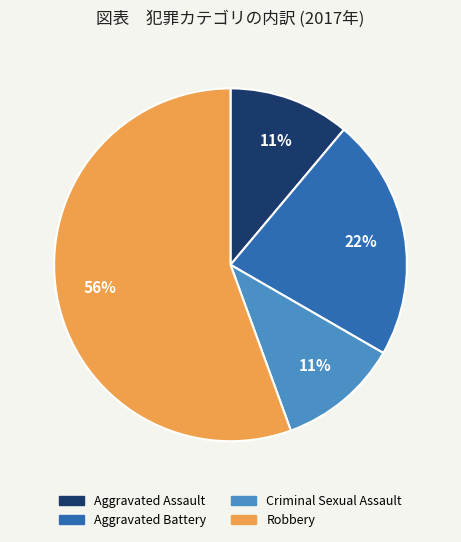

Is the sum of Robbery and Aggravated Assault greater than half?

Yes